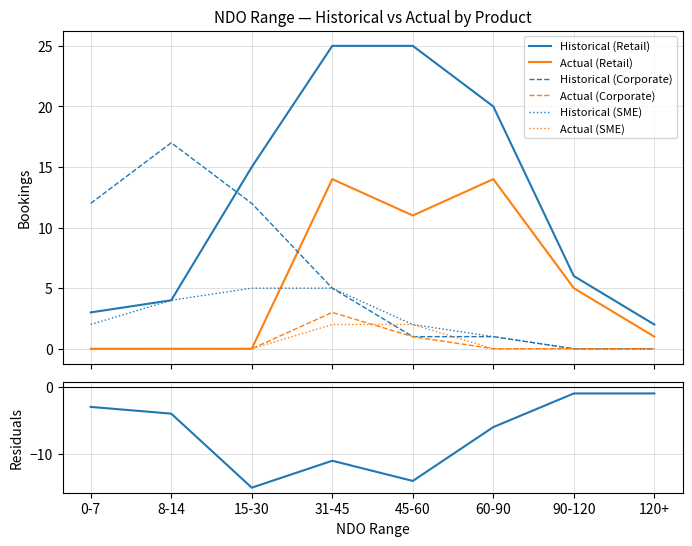

True or false: Retail Historical and Corporate Historical intersect in this chart.

True